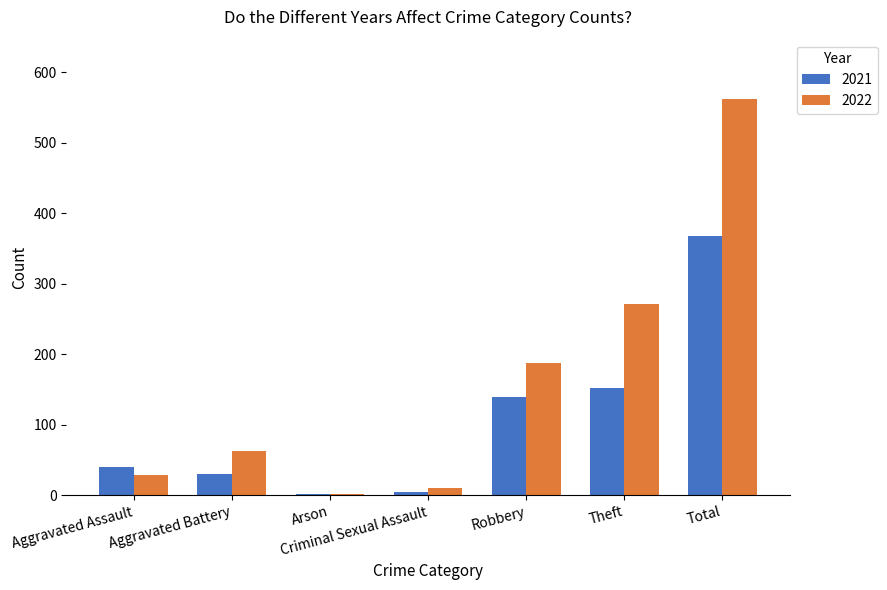

Is it true that 2021 equals 252 at Theft?

False